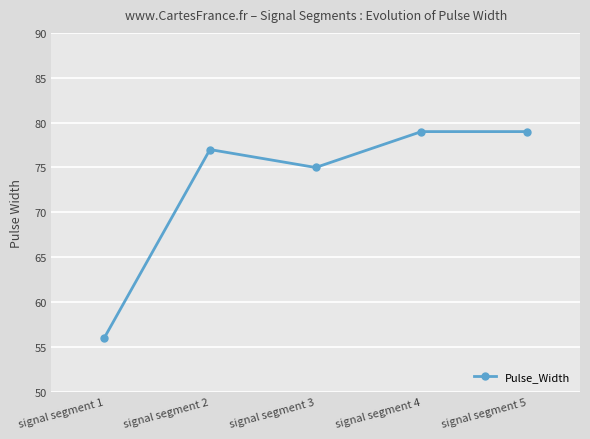

What is the difference between the second highest and minimum values?

23